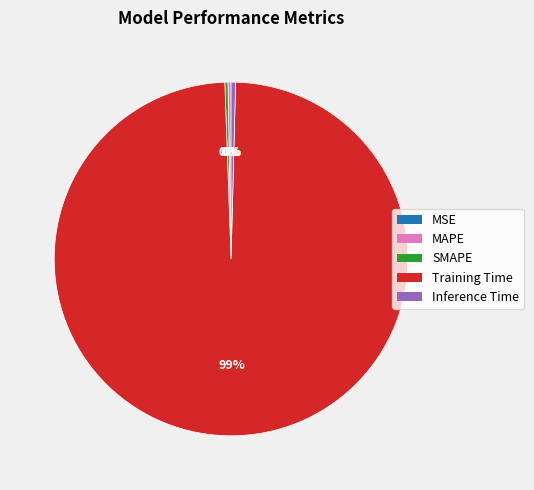

Is there any slice that represents more than half of the pie?

Yes